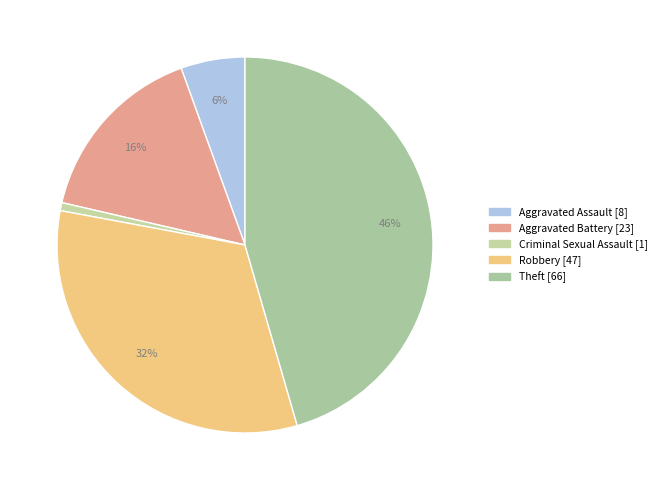

To the nearest percent, what is the difference between the largest and smallest slice percentages?

45%